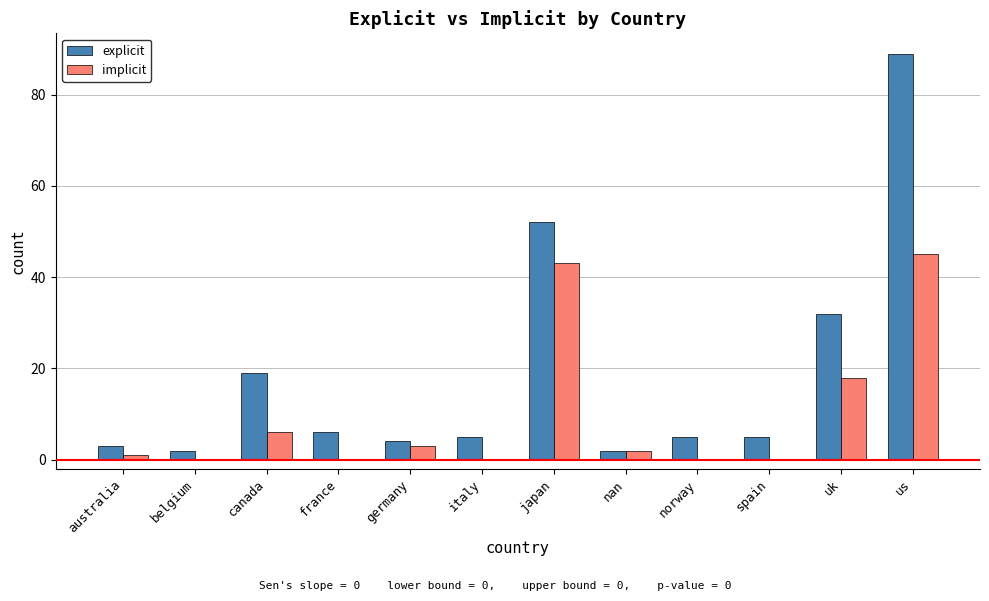

What is the sum of all implicit values?

118